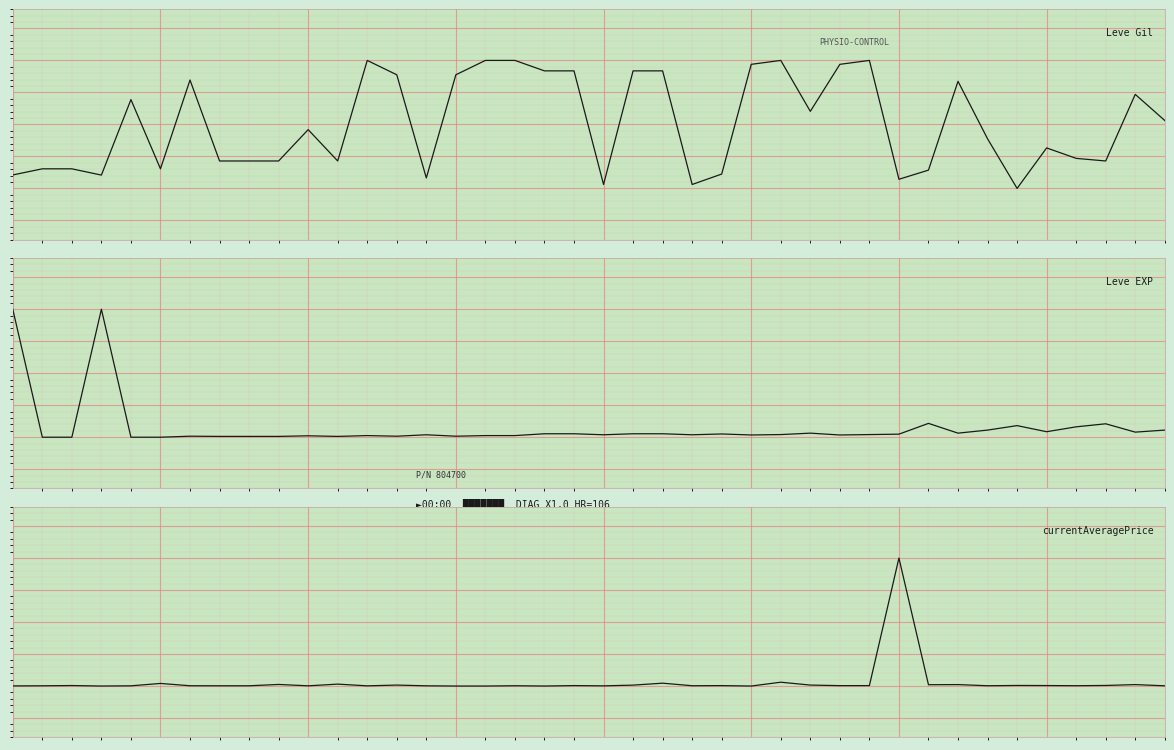

Which series changed the most between 13 and 16?

Leve Gil